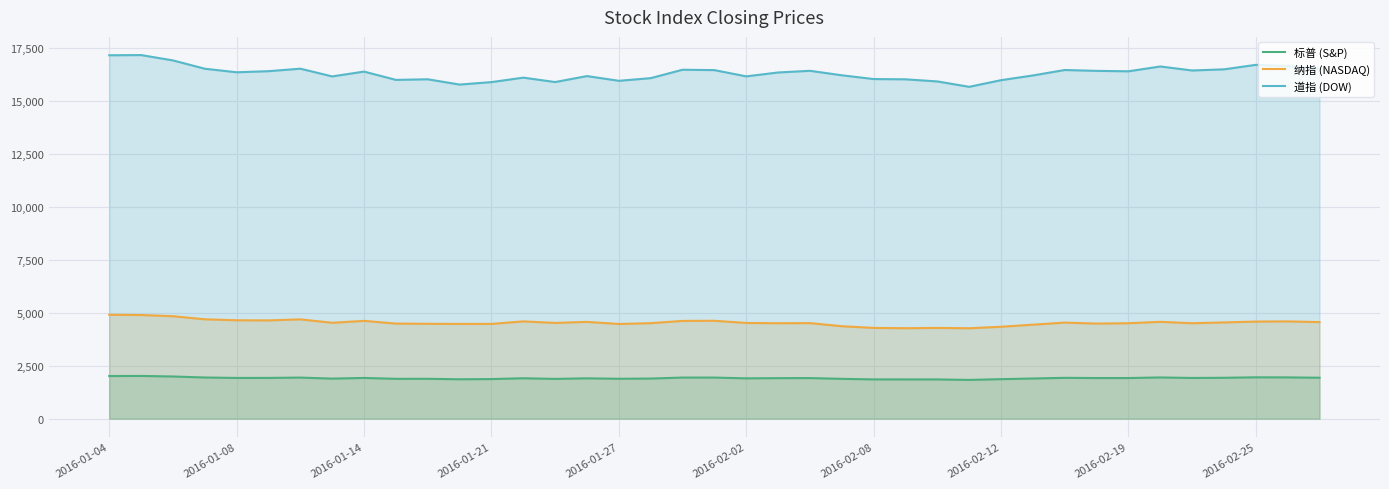

How many interior local valleys does the 纳指 (NASDAQ) series have?

10